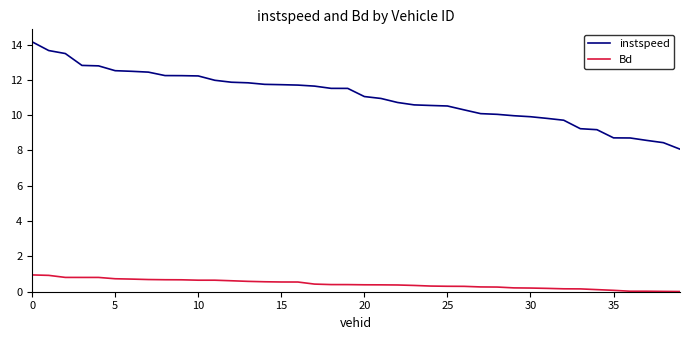

True or false: instspeed and Bd cross at least once.

False